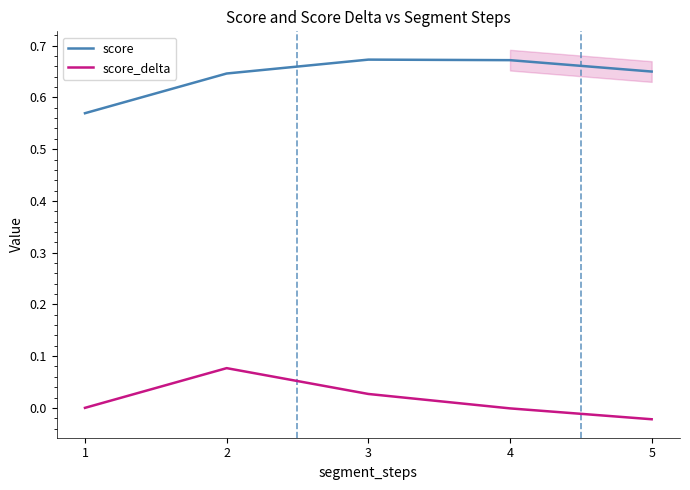

What is the maximum value for score_delta?

0.1